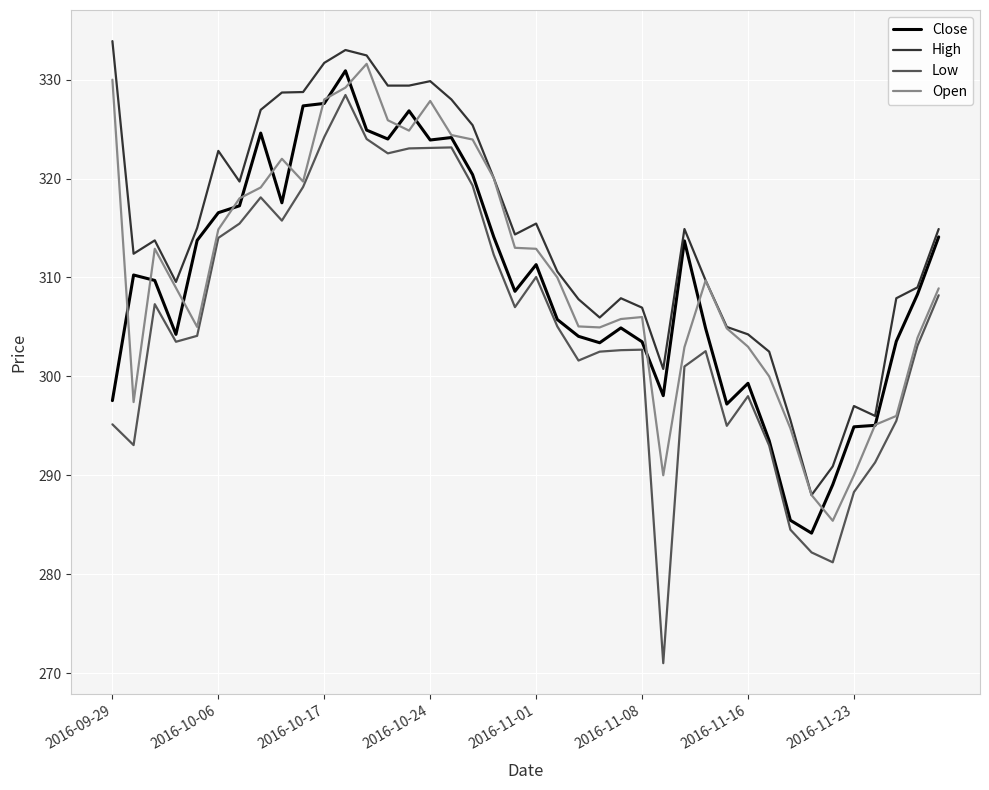

What is the highest value of the Low series?

328.5